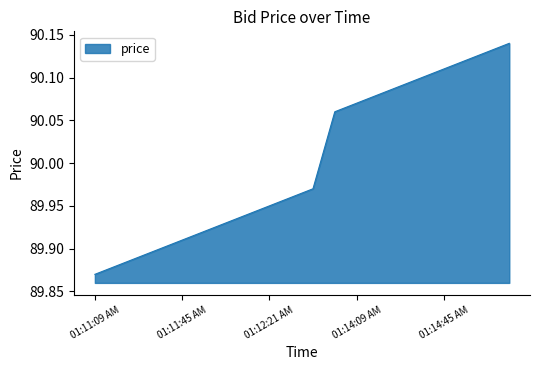

What is the difference between the maximum and minimum values?

0.3